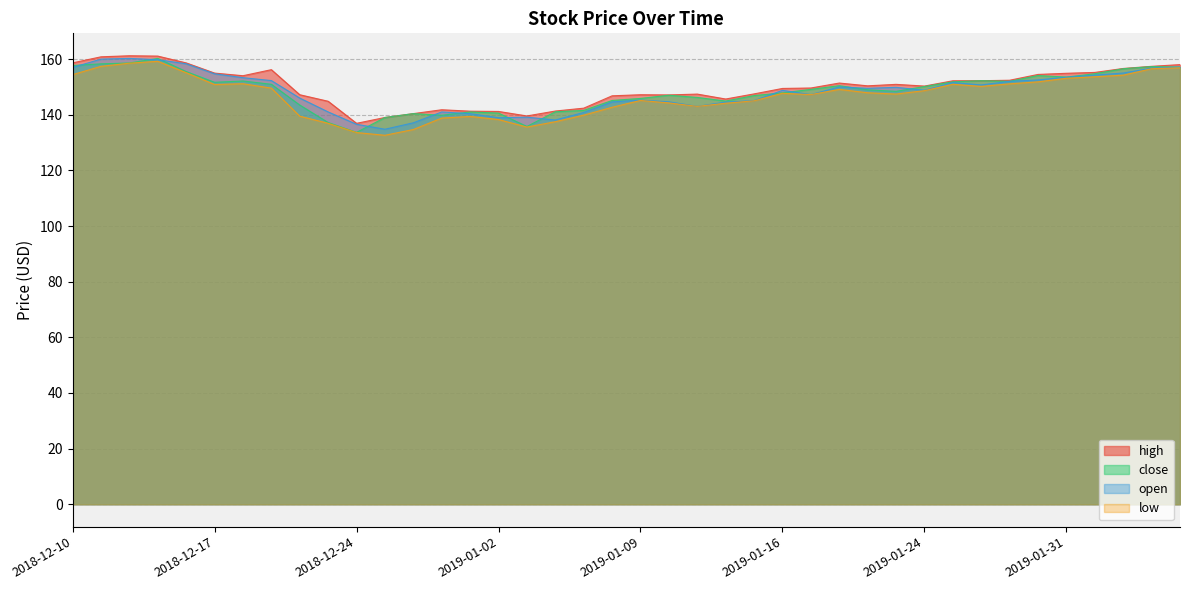

Reading left to right, list all the values displayed in this chart.

high: 2018-12-10=158.7	2018-12-11=160.8	2018-12-12=161.2	2018-12-13=161.1	2018-12-14=158.6	2018-12-17=155.0	2018-12-18=154.0	2018-12-19=156.2	2018-12-20=147.2	2018-12-21=144.8	2018-12-24=136.9	2018-12-26=139.0	2018-12-27=140.4	2018-12-28=141.8	2018-12-31=141.3	2019-01-02=141.2	2019-01-03=139.6	2019-01-04=141.3	2019-01-07=142.4	2019-01-08=146.8	2019-01-09=147.2	2019-01-10=147.1	2019-01-11=147.4	2019-01-14=145.7	2019-01-15=147.5	2019-01-16=149.5	2019-01-17=149.6	2019-01-18=151.4	2019-01-22=150.4	2019-01-23=150.9	2019-01-24=150.3	2019-01-25=152.2	2019-01-28=152.2	2019-01-29=152.4	2019-01-30=154.5	2019-01-31=154.9	2019-02-01=155.2	2019-02-04=156.6	2019-02-05=157.4	2019-02-06=158.0
close: 2018-12-10=157.7	2018-12-11=158.3	2018-12-12=158.6	2018-12-13=160.2	2018-12-14=155.5	2018-12-17=151.7	2018-12-18=152.1	2018-12-19=151.0	2018-12-20=143.5	2018-12-21=137.2	2018-12-24=133.7	2018-12-26=139.0	2018-12-27=140.4	2018-12-28=139.8	2018-12-31=141.0	2019-01-02=140.6	2019-01-03=135.8	2019-01-04=141.1	2019-01-07=141.6	2019-01-08=145.1	2019-01-09=145.9	2019-01-10=147.0	2019-01-11=146.2	2019-01-14=144.9	2019-01-15=146.9	2019-01-16=147.9	2019-01-17=149.1	2019-01-18=150.4	2019-01-22=149.0	2019-01-23=148.4	2019-01-24=150.2	2019-01-25=151.8	2019-01-28=152.2	2019-01-29=152.0	2019-01-30=154.1	2019-01-31=153.6	2019-02-01=154.7	2019-02-04=156.6	2019-02-05=157.3	2019-02-06=157.2
open: 2018-12-10=157.0	2018-12-11=160.0	2018-12-12=160.3	2018-12-13=159.8	2018-12-14=158.3	2018-12-17=154.7	2018-12-18=153.3	2018-12-19=152.3	2018-12-20=146.0	2018-12-21=141.0	2018-12-24=136.6	2018-12-26=134.8	2018-12-27=137.1	2018-12-28=141.0	2018-12-31=140.4	2019-01-02=138.9	2019-01-03=139.1	2019-01-04=138.1	2019-01-07=140.8	2019-01-08=144.6	2019-01-09=145.3	2019-01-10=144.7	2019-01-11=143.0	2019-01-14=144.6	2019-01-15=145.1	2019-01-16=148.8	2019-01-17=147.2	2019-01-18=150.0	2019-01-22=149.5	2019-01-23=149.9	2019-01-24=148.8	2019-01-25=151.6	2019-01-28=150.7	2019-01-29=152.0	2019-01-30=152.5	2019-01-31=153.5	2019-02-01=154.2	2019-02-04=155.0	2019-02-05=156.8	2019-02-06=157.2
low: 2018-12-10=154.4	2018-12-11=157.4	2018-12-12=158.5	2018-12-13=159.2	2018-12-14=155.1	2018-12-17=150.9	2018-12-18=151.2	2018-12-19=149.6	2018-12-20=139.5	2018-12-21=136.9	2018-12-24=133.6	2018-12-26=132.6	2018-12-27=134.7	2018-12-28=138.8	2018-12-31=139.4	2019-01-02=138.3	2019-01-03=135.6	2019-01-04=137.5	2019-01-07=139.8	2019-01-08=142.7	2019-01-09=145.1	2019-01-10=144.3	2019-01-11=143.0	2019-01-14=144.2	2019-01-15=145.0	2019-01-16=147.7	2019-01-17=147.2	2019-01-18=149.1	2019-01-22=147.9	2019-01-23=147.4	2019-01-24=148.7	2019-01-25=151.0	2019-01-28=150.2	2019-01-29=151.1	2019-01-30=151.8	2019-01-31=153.1	2019-02-01=153.7	2019-02-04=154.2	2019-02-05=156.6	2019-02-06=156.9